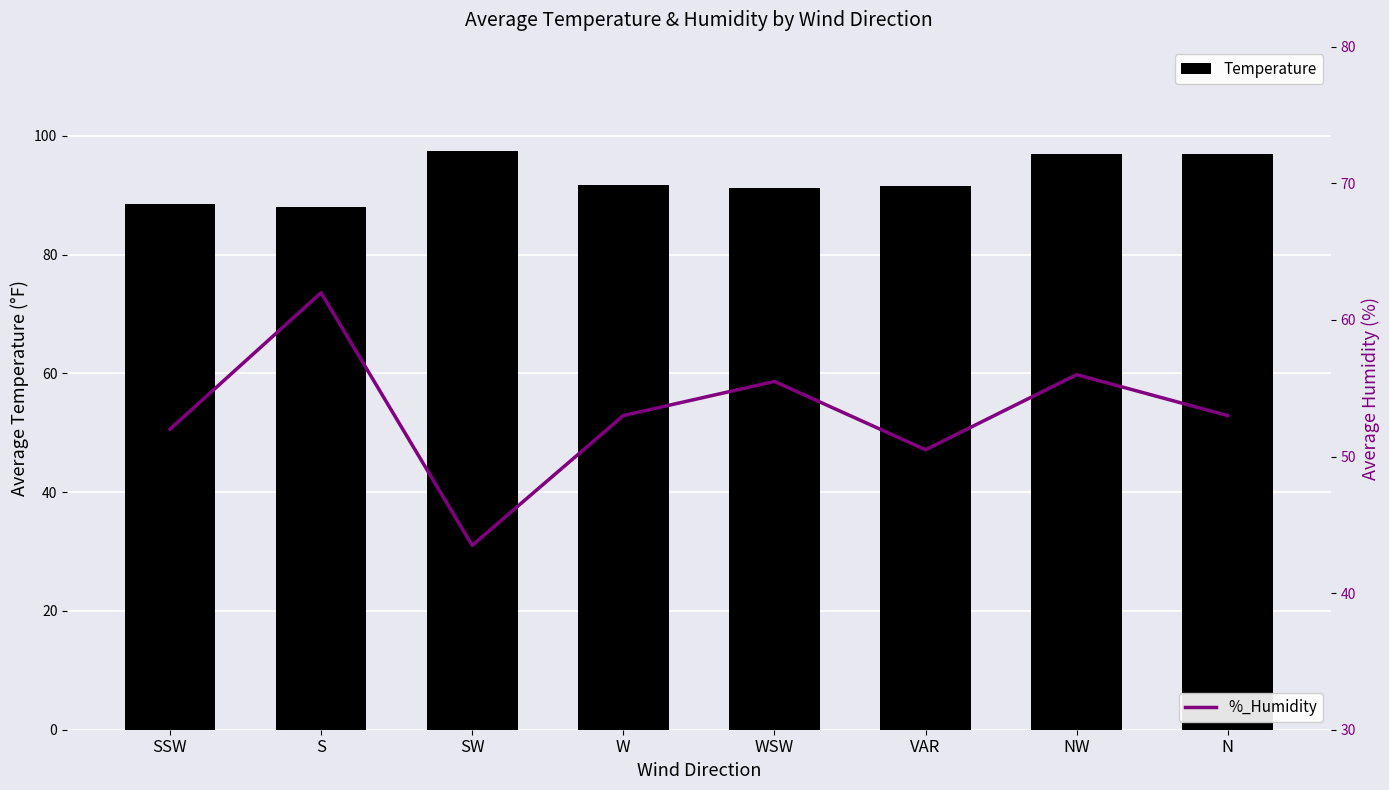

The %_Humidity series shows 14.1 at WSW. True or false?

False